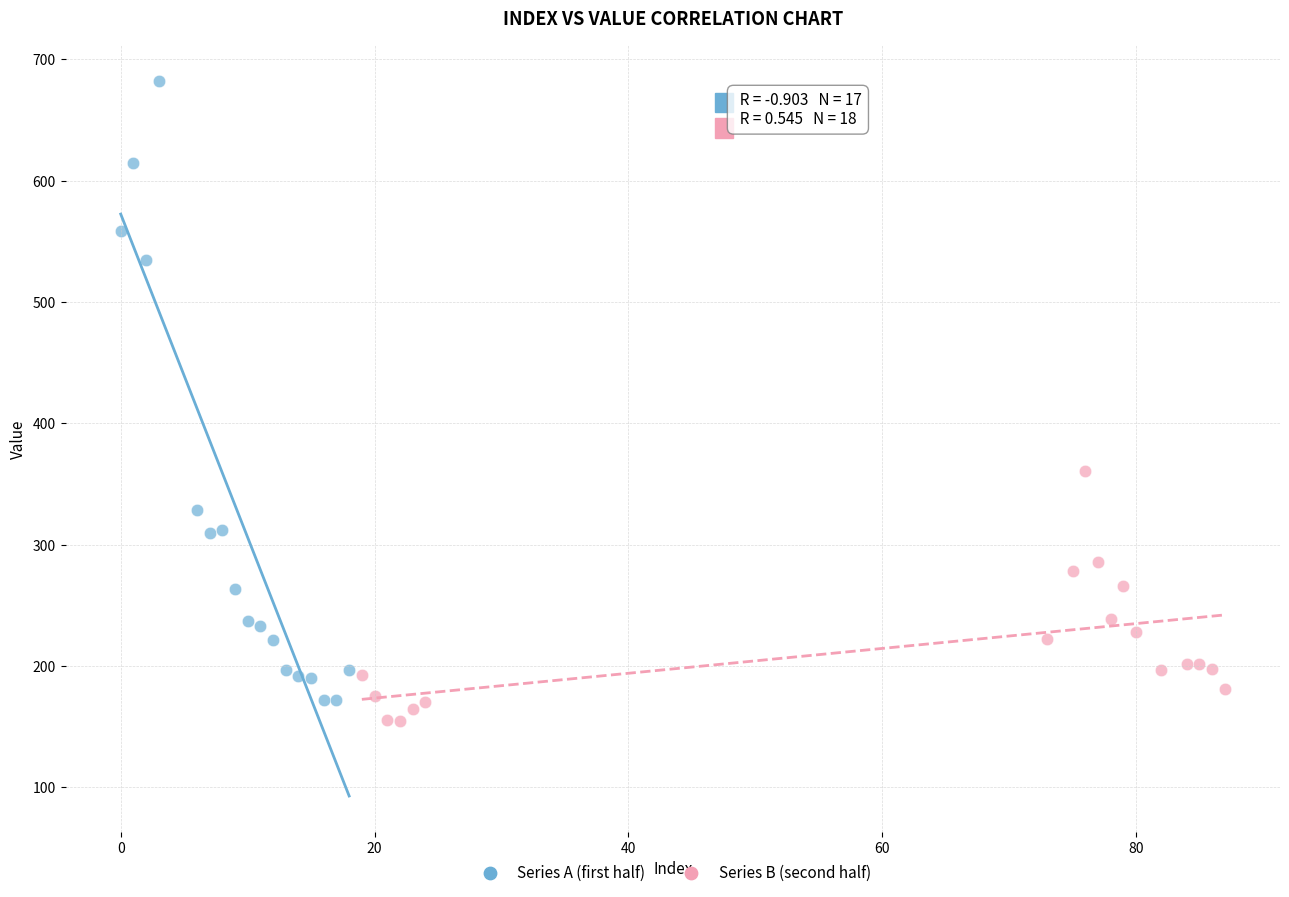

Which series has the largest Y range (max minus min)?

Series A (first half)